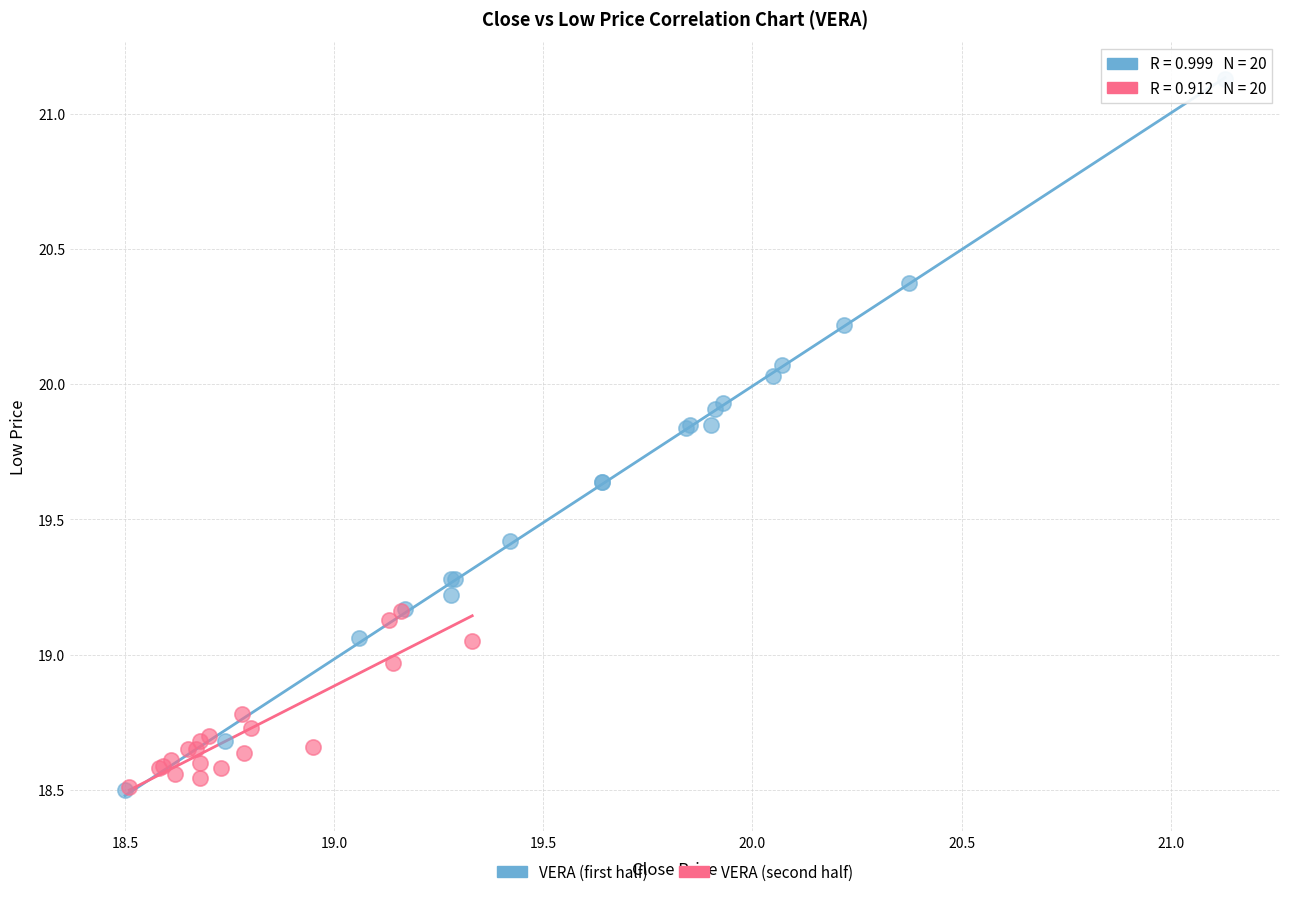

Which series has the widest spread of Y values?

VERA (first half)